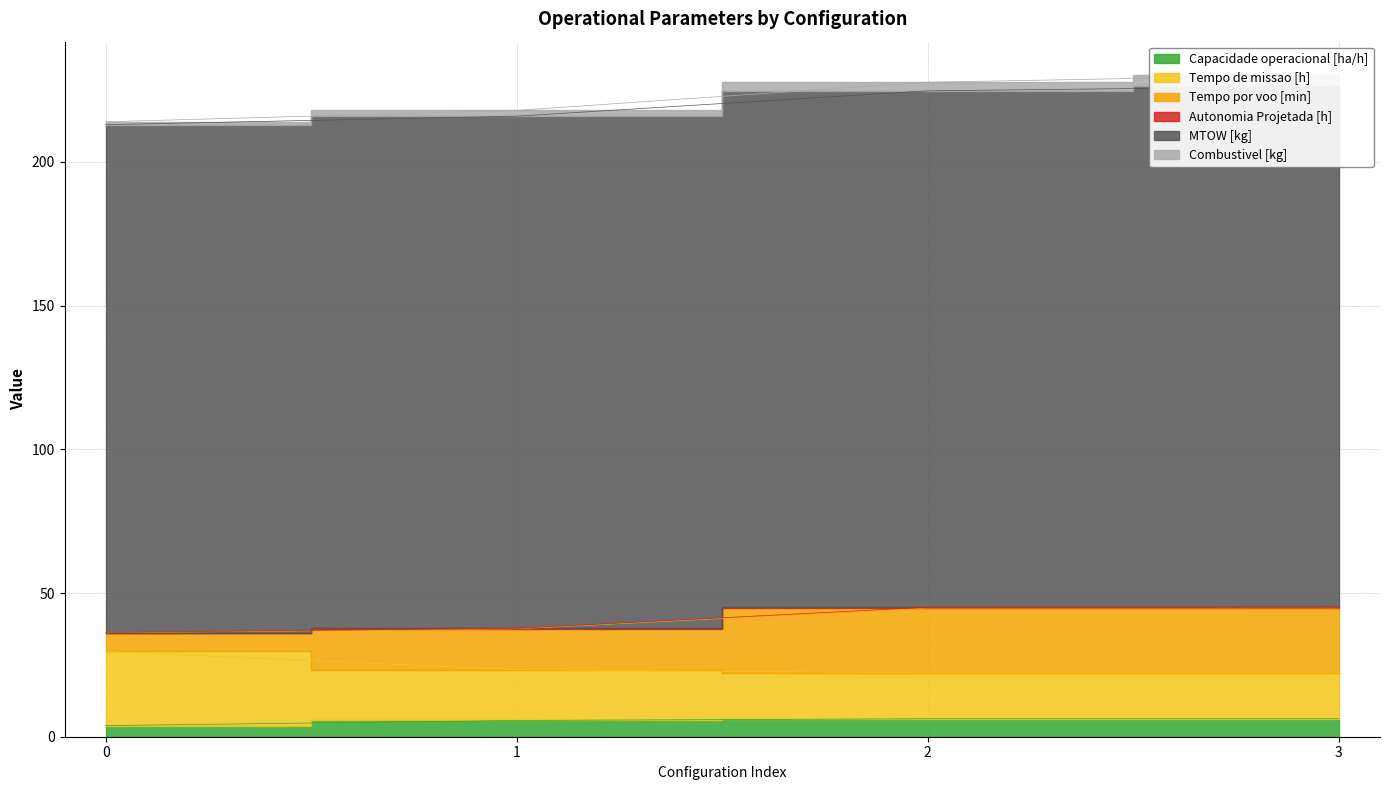

What is the difference between the Tempo de missao [h] values at 3 and 0?

9.8